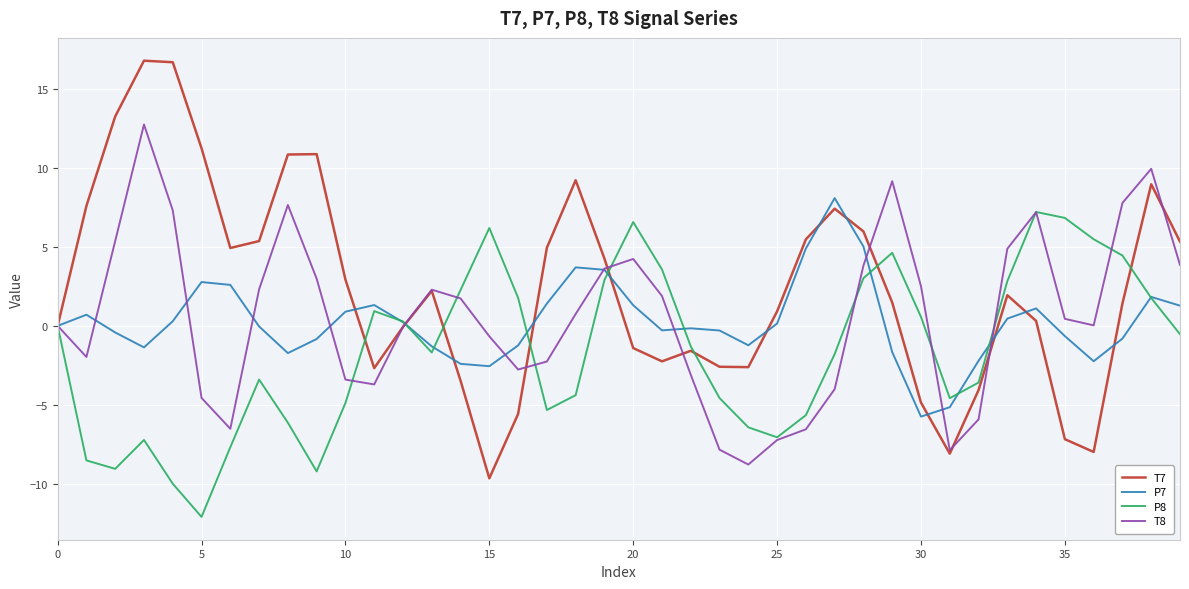

Which series has the largest range (max minus min)?

T7